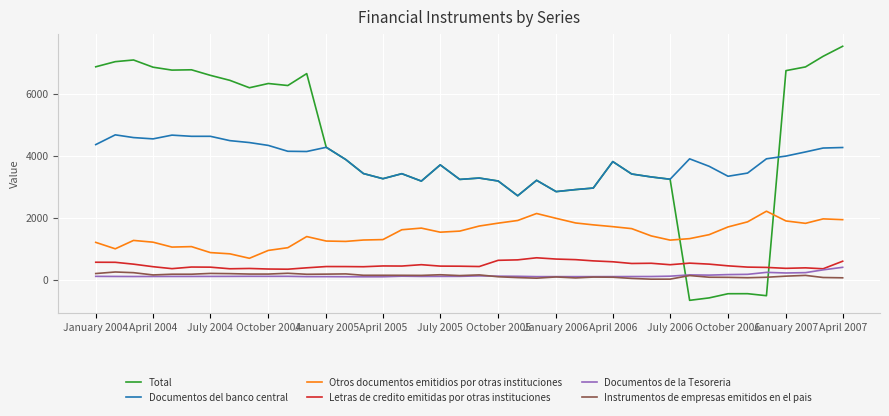

What is the lowest value of the Letras de credito emitidas por otras instituciones series?

334